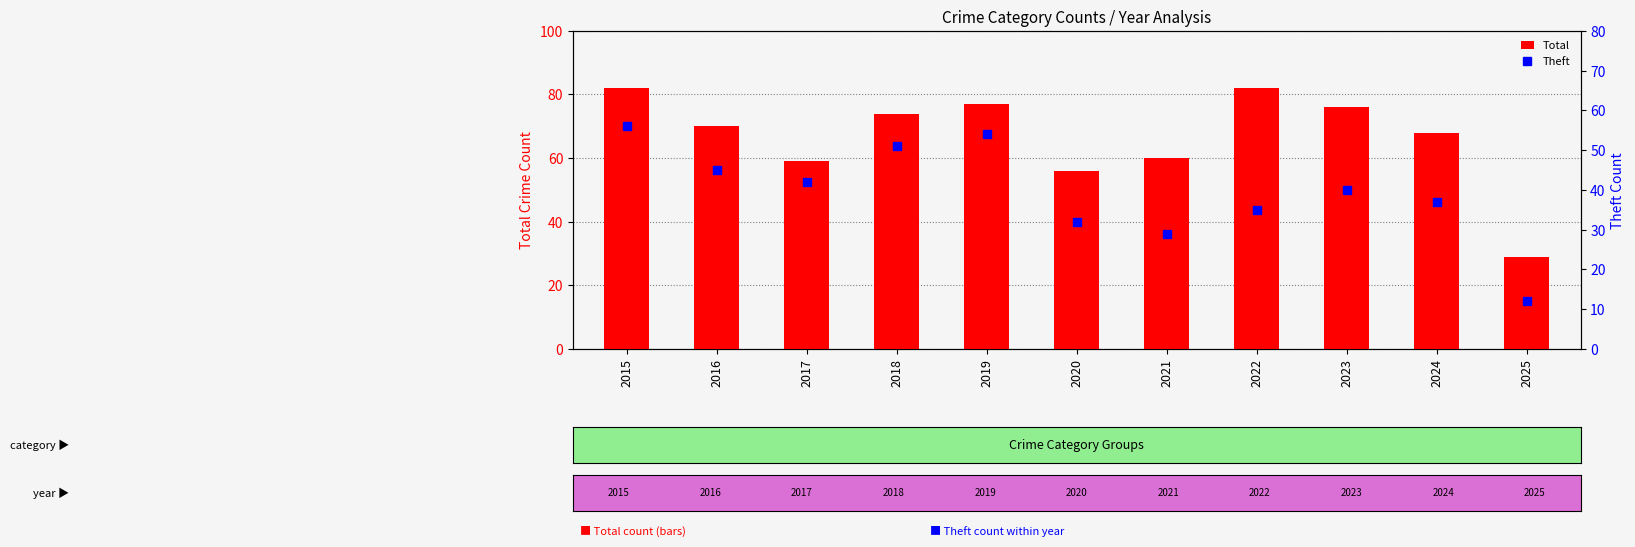

Rank the series at 2019 from lowest to highest value.

Theft, Total